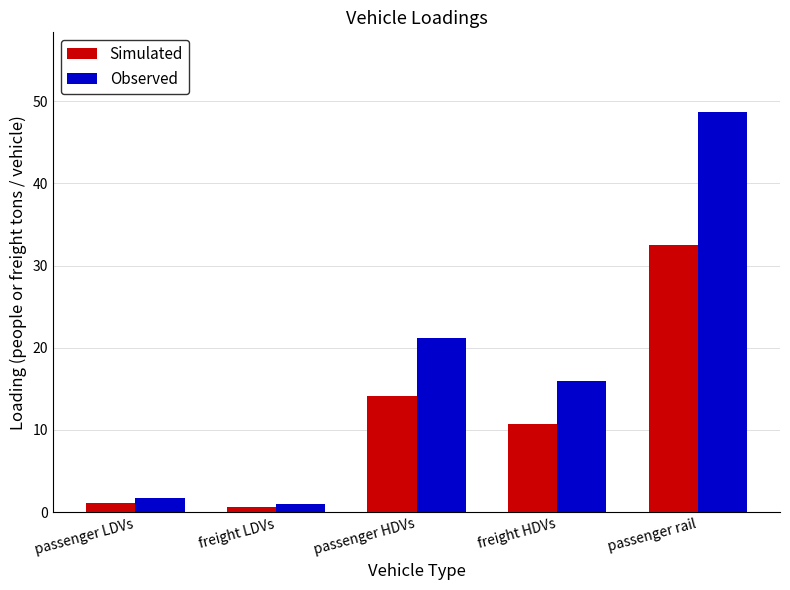

What is the sum of all Observed values?

88.5